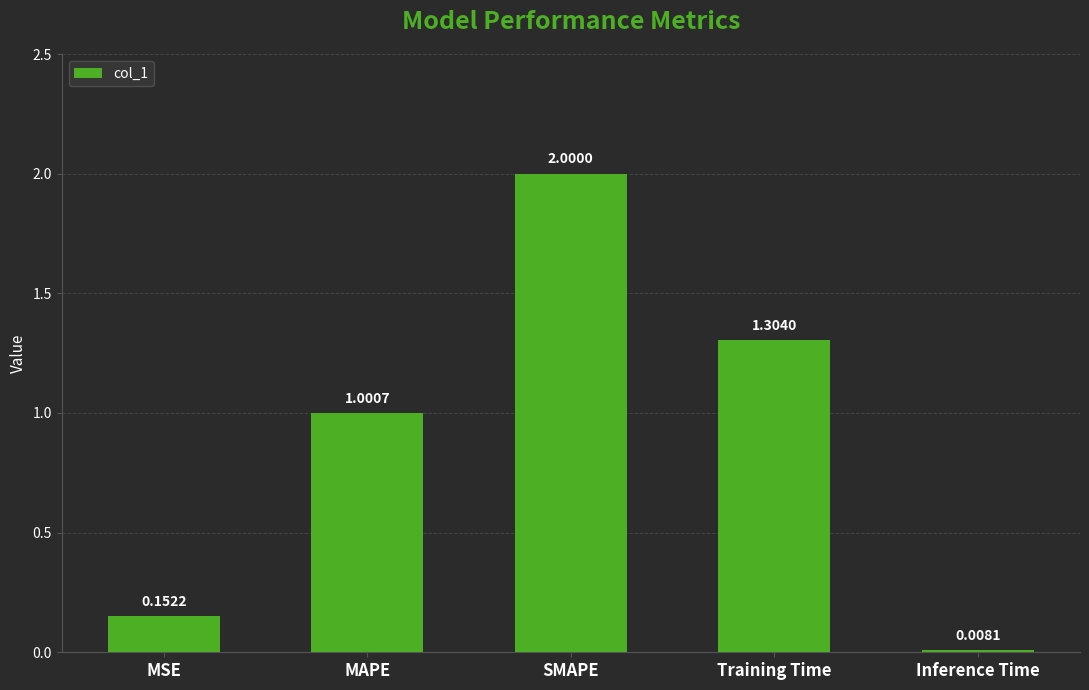

What is the greatest value displayed?

2.0